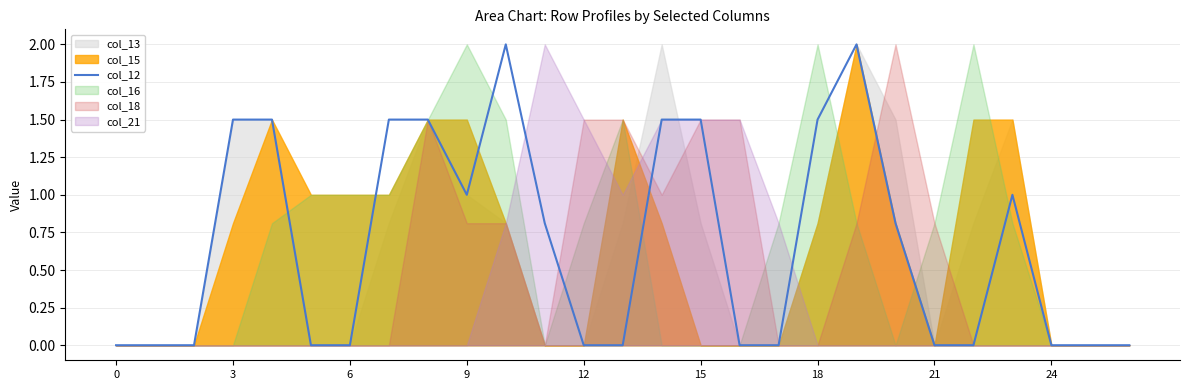

Is it true that col_12 equals 2.0 at 3?

False